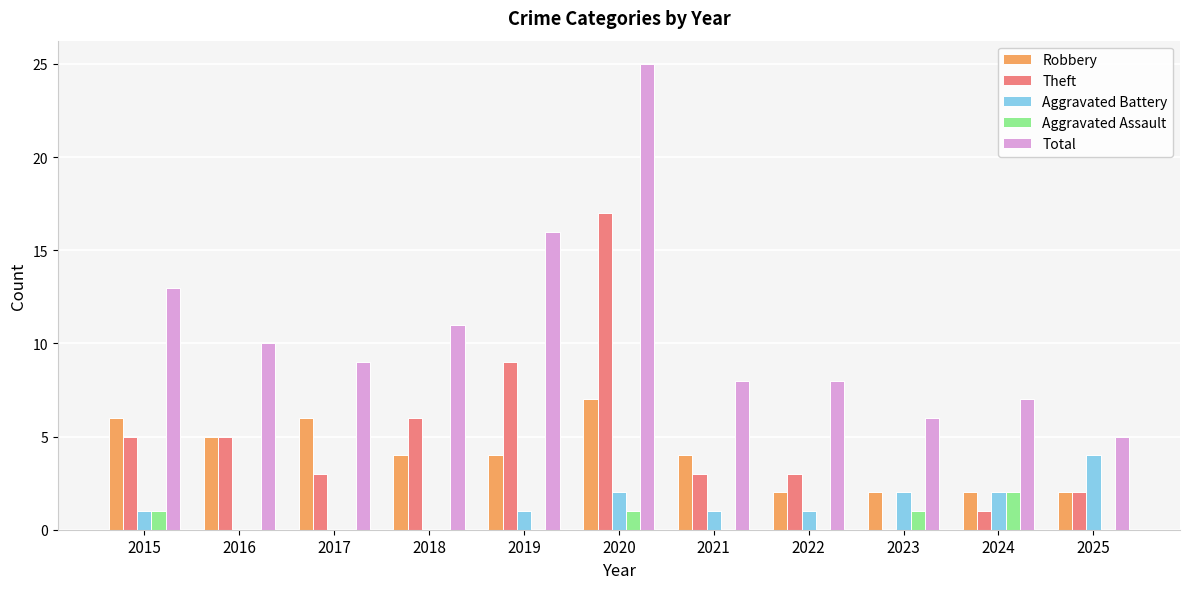

Does the chart contain stacked bars?

No